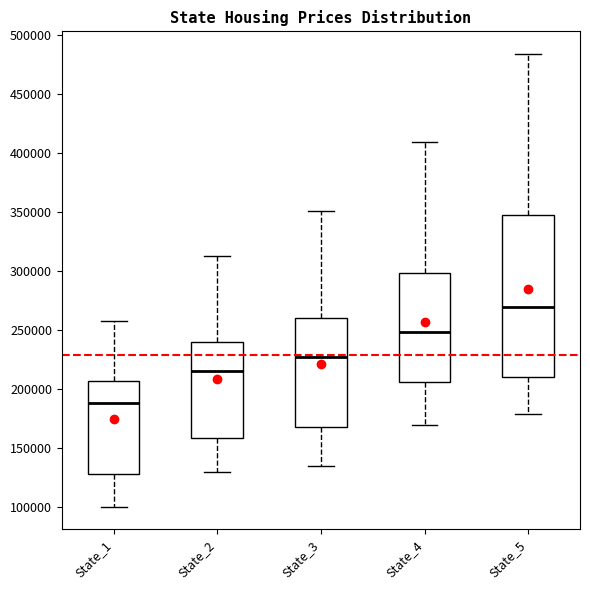

Which box has the highest median line?

State_5